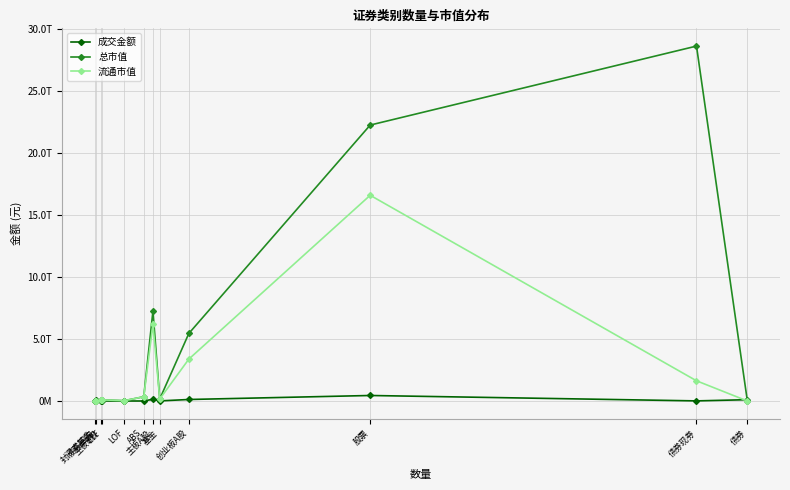

Where is the first local maximum for 总市值?

ETF